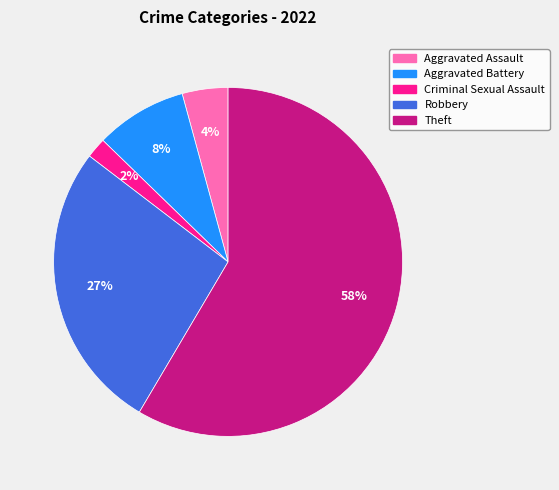

Which has a higher value, Theft or Criminal Sexual Assault?

Theft